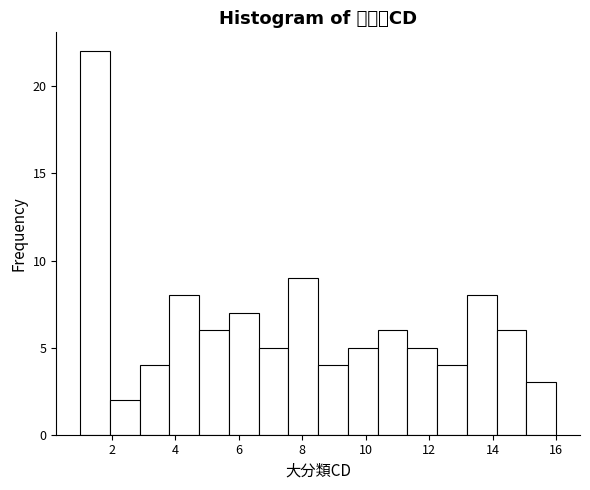

What is the height of the bar covering 5.6 to 6.6 on the x-axis? Neither the bar edges nor the heights are printed on the chart, so give them approximately, as read against the axes.

7